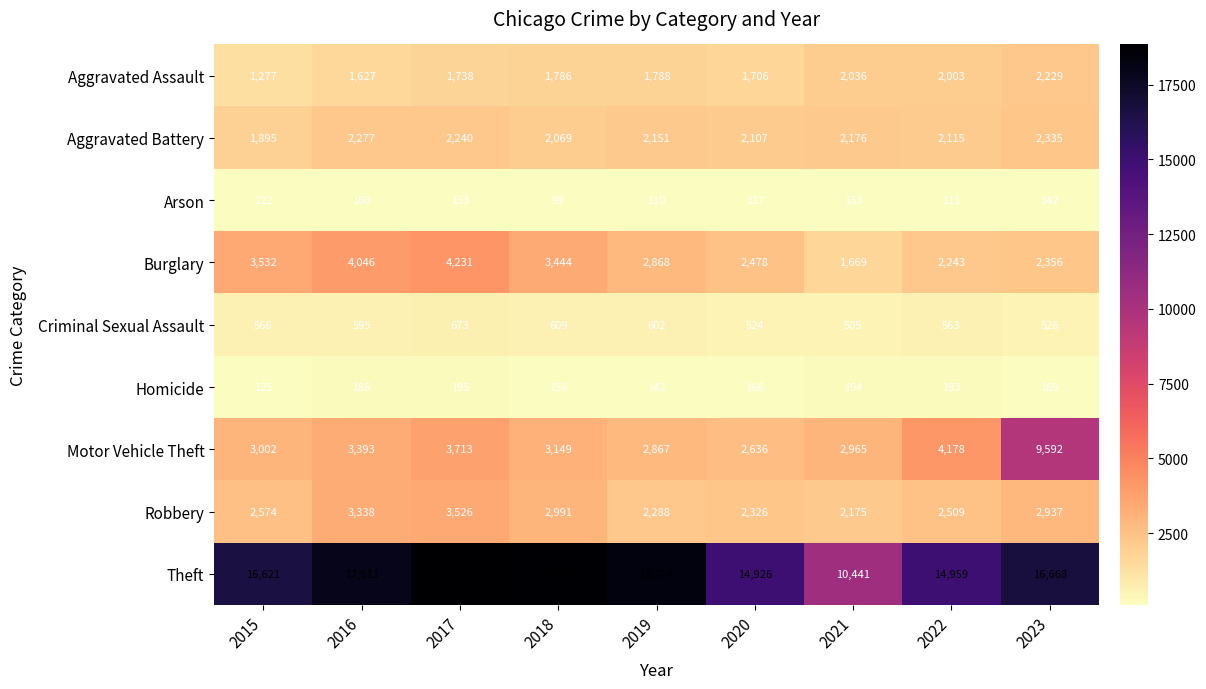

Where is Motor Vehicle Theft nearest to the value 6114?

2022